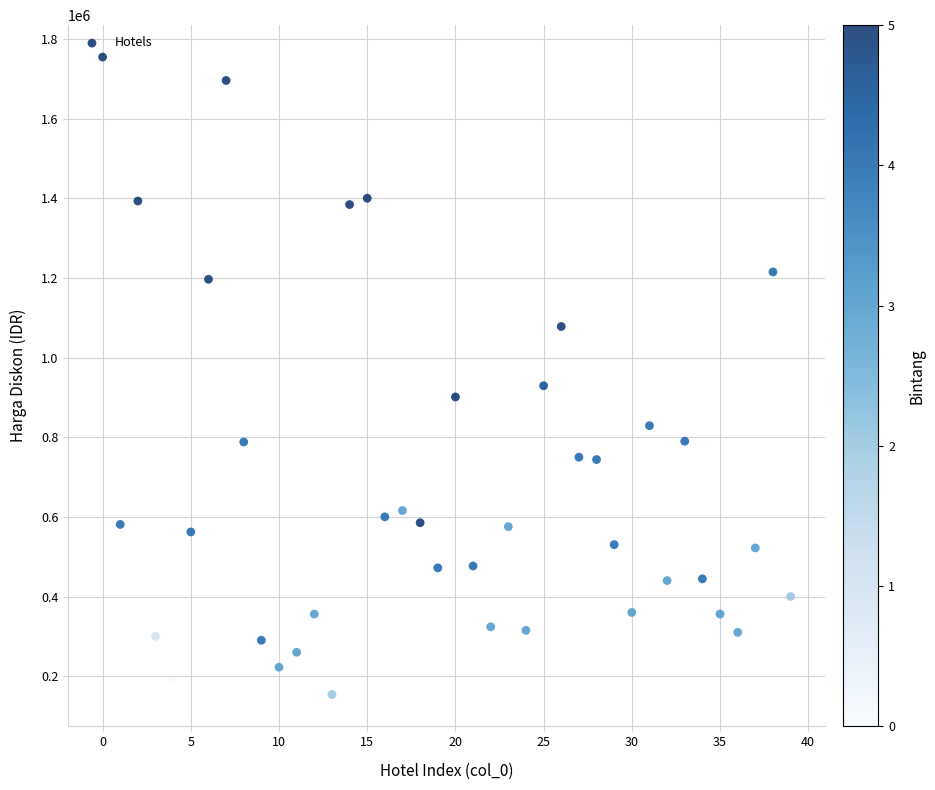

What is the range of Y values (max minus min)?

1600532